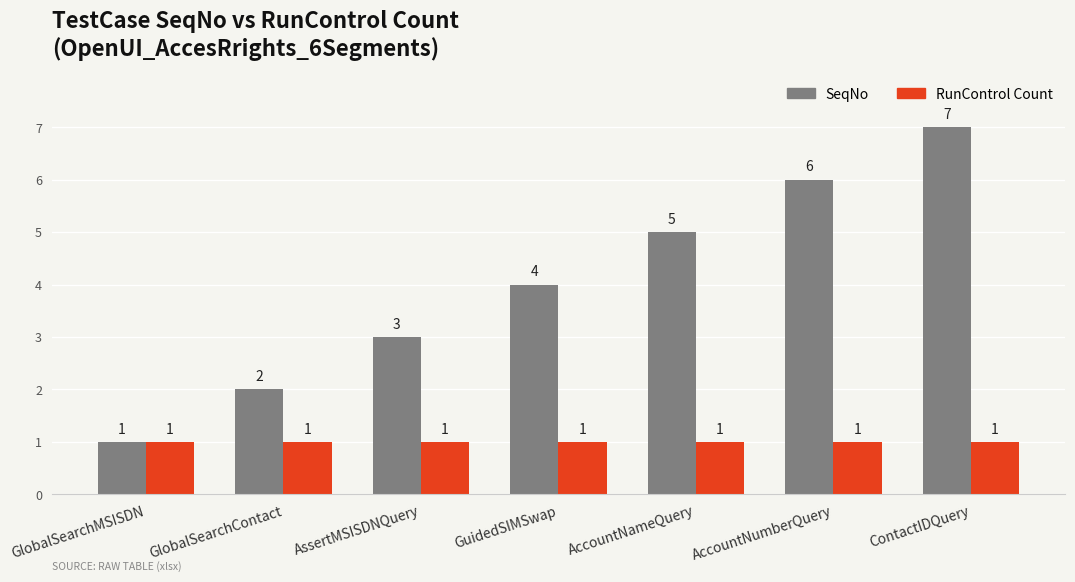

List the labels in order of SeqNo value, largest first.

ContactIDQuery, AccountNumberQuery, AccountNameQuery, GuidedSIMSwap, AssertMSISDNQuery, GlobalSearchContact, GlobalSearchMSISDN